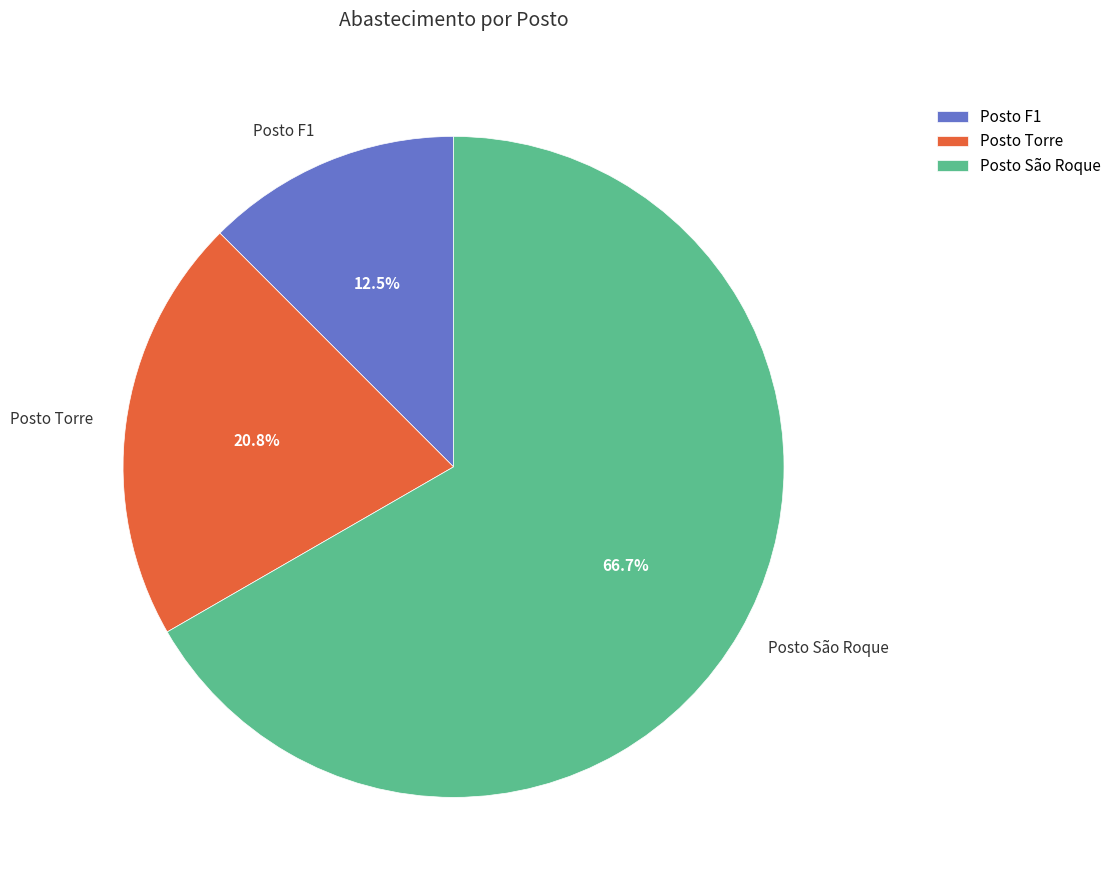

What percentage is the Posto São Roque slice, to the nearest percent?

67%